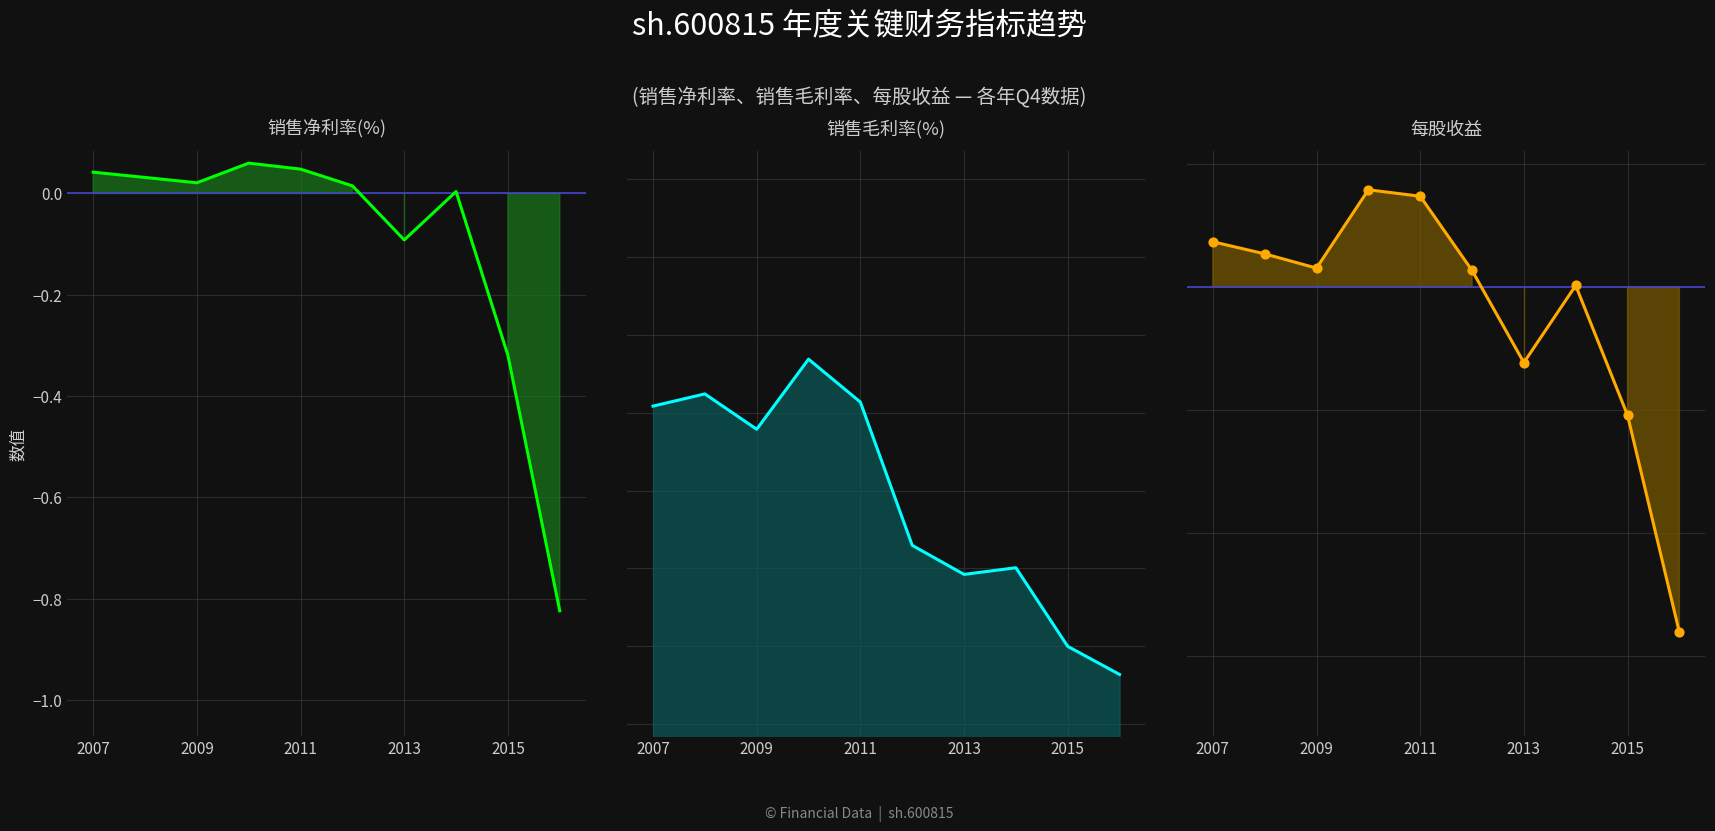

At how many categories does at least one series exceed -2?

10